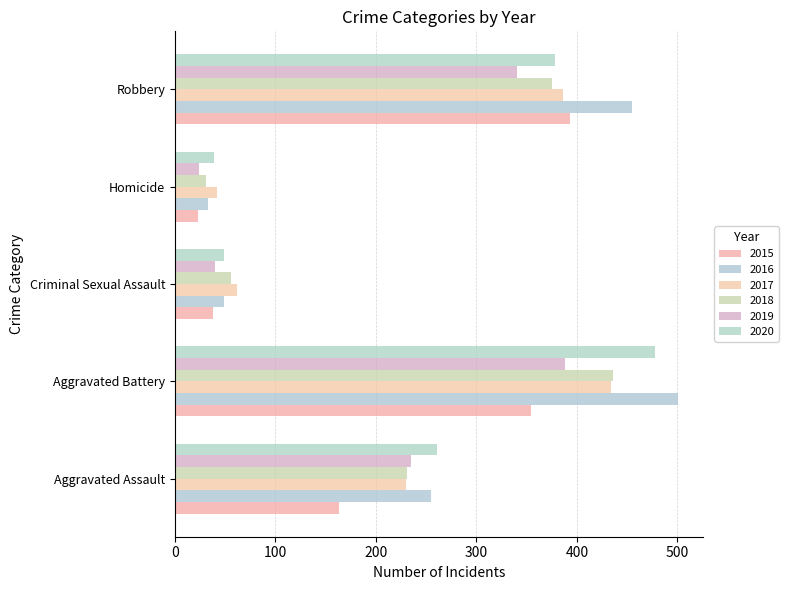

How many values in the 2015 series are below 163?

2